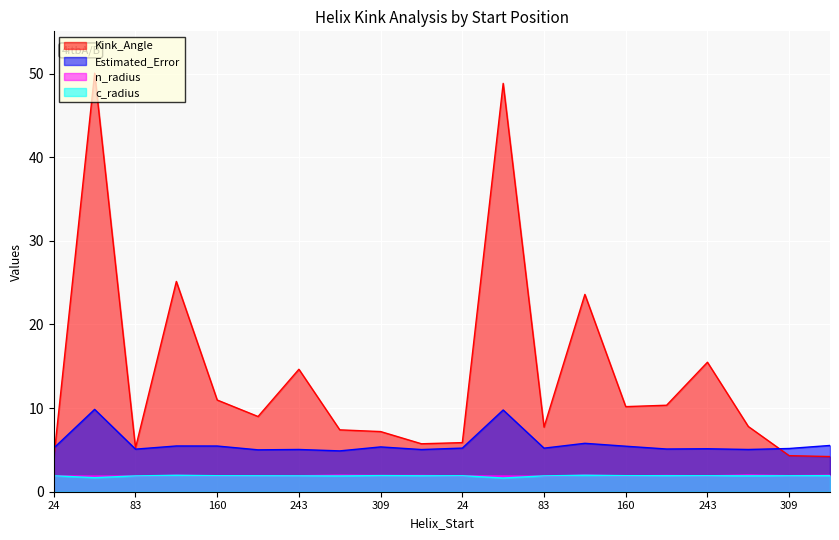

True or false: n_radius has more than 0 interior local peaks.

True